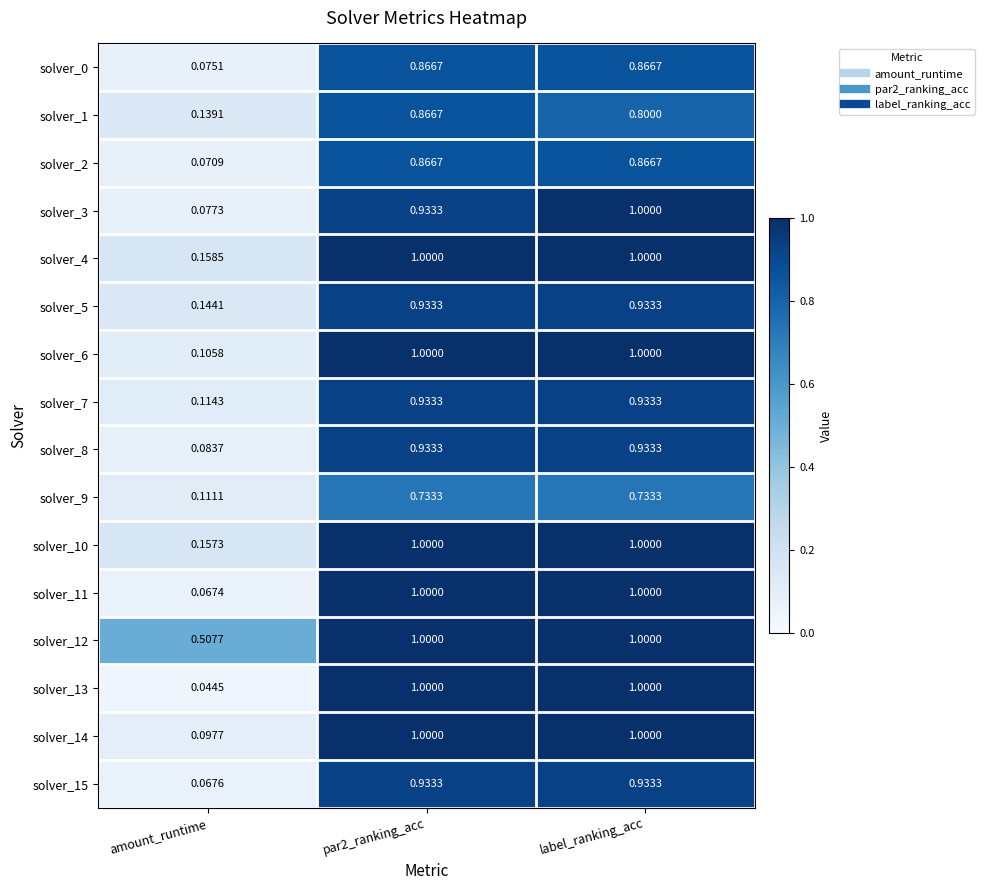

Where is solver_13 nearest to the value 0?

amount_runtime